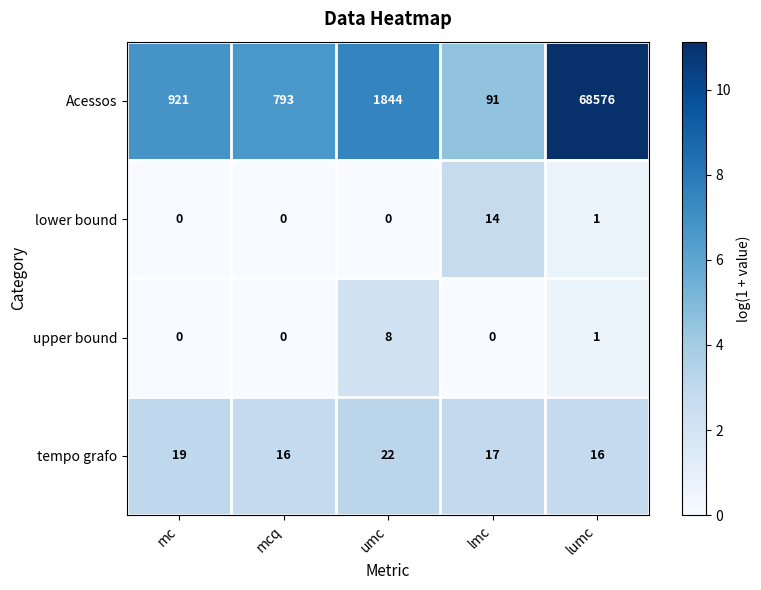

The value of upper bound at lumc is 2. True or false?

False